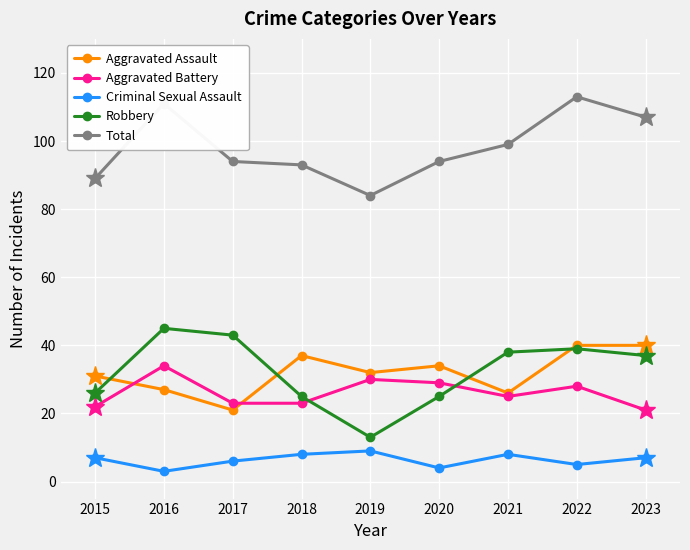

How many data points does each series have?

9